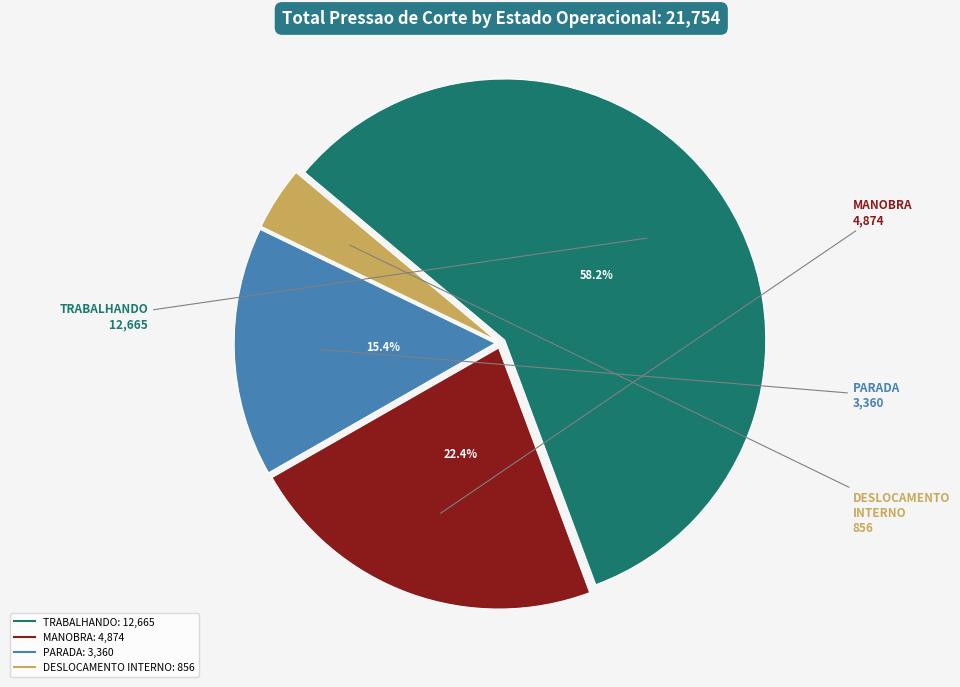

Do MANOBRA and TRABALHANDO together represent more than half of the pie?

Yes